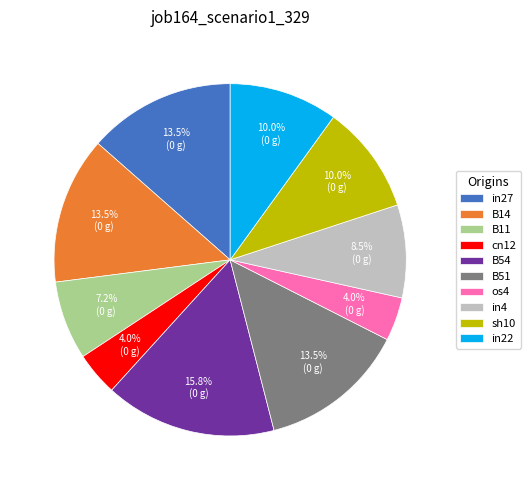

Is B11 the majority of the pie?

No